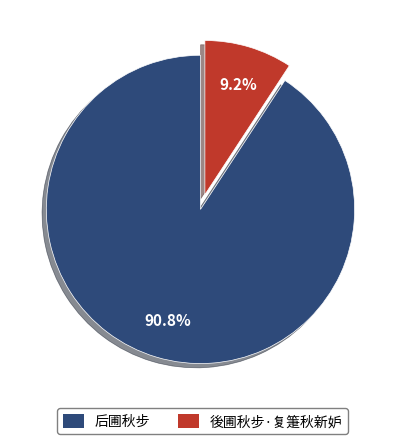

Which slice is the smallest?

後圃秋步·复箑秋新妒